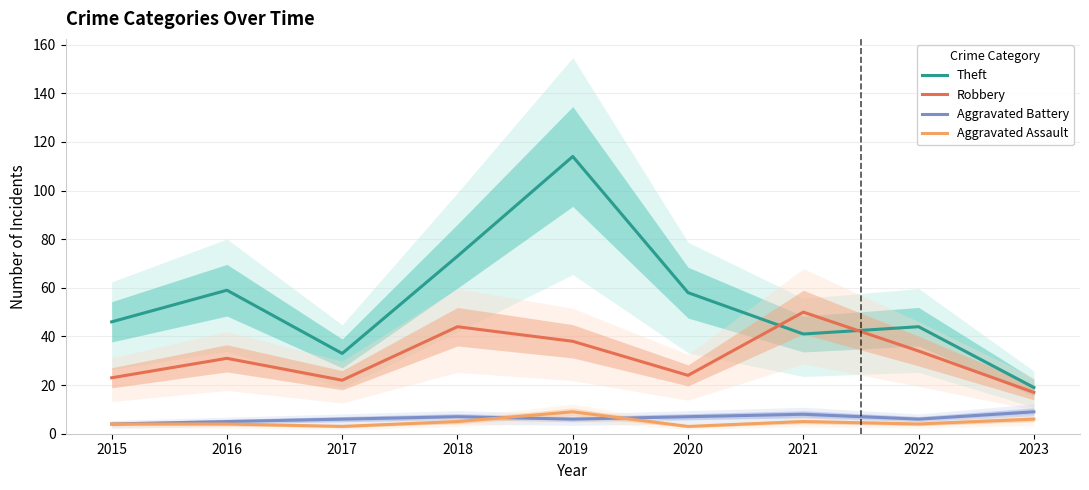

What is the lowest value of the Aggravated Assault series?

3